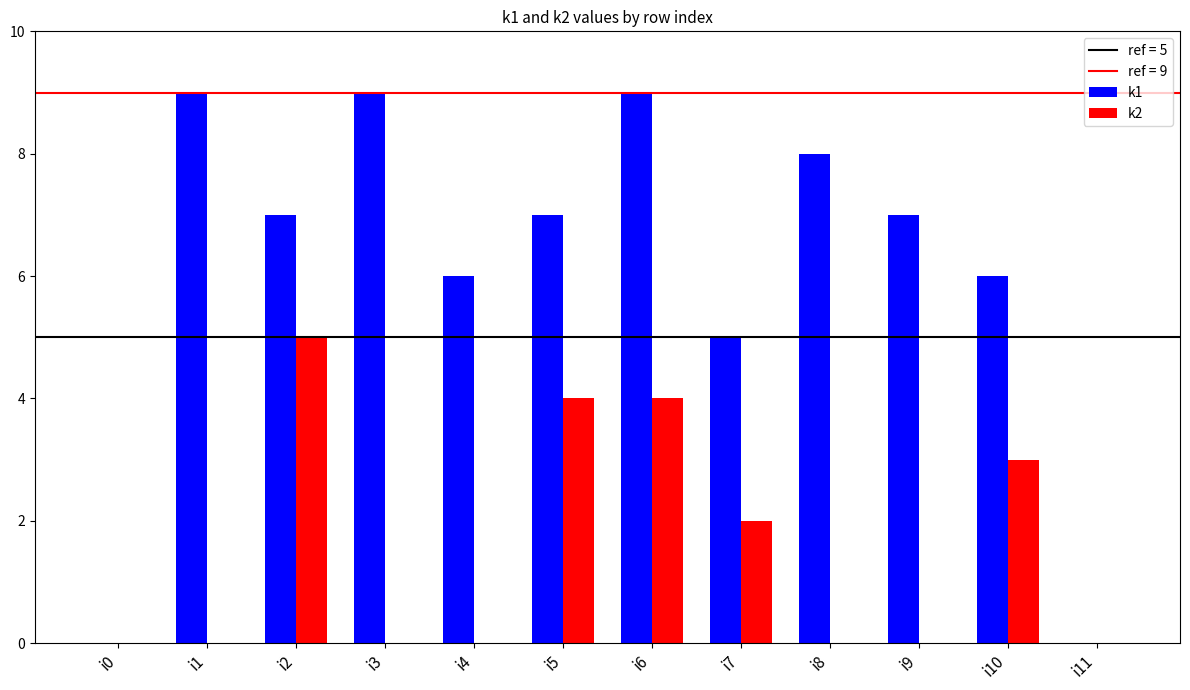

Is the value of k2 at i7 greater than the value of k1 at i10?

No